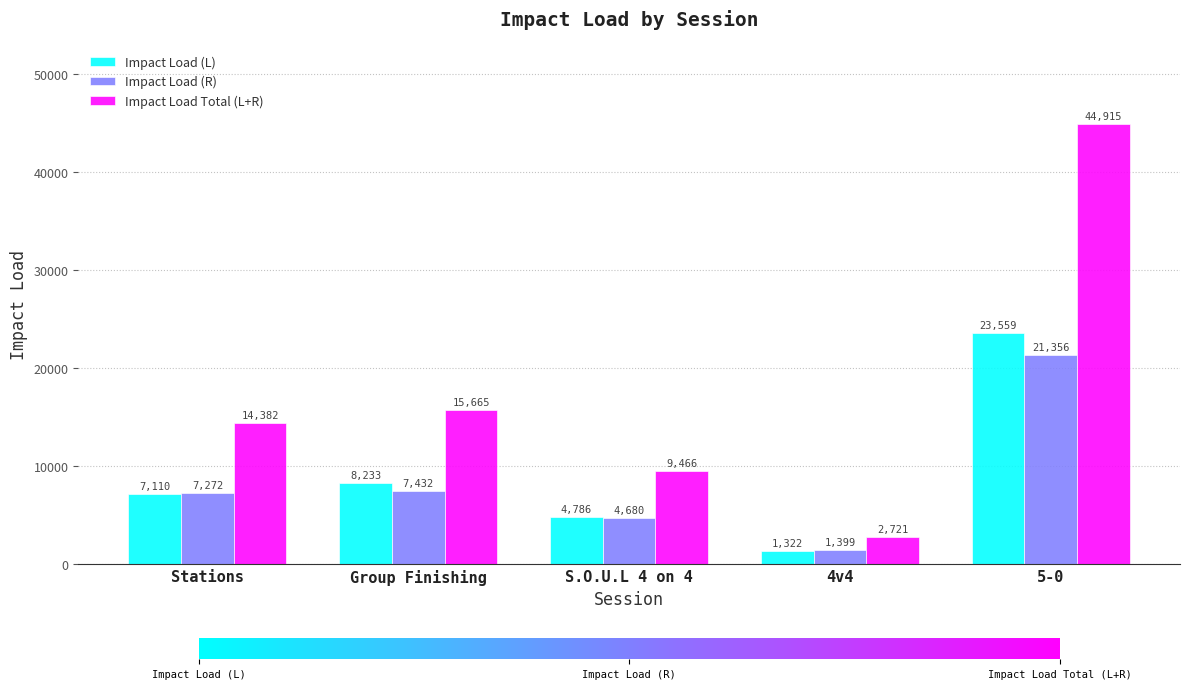

What are all the series names shown in the legend?

Impact Load (L), Impact Load (R), Impact Load Total (L+R)